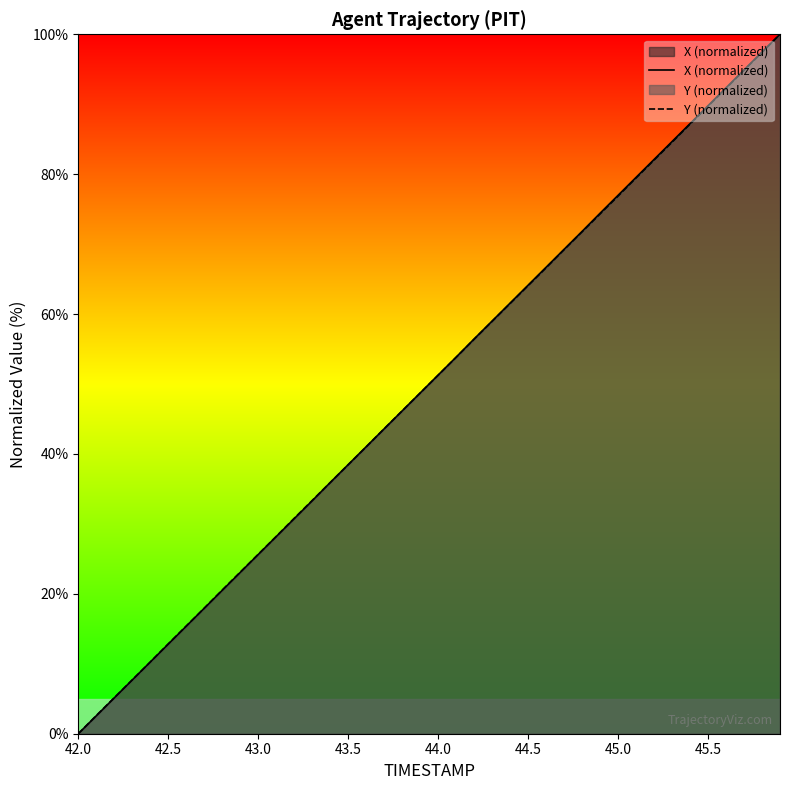

What is the maximum value for Y (normalized)?

100.0